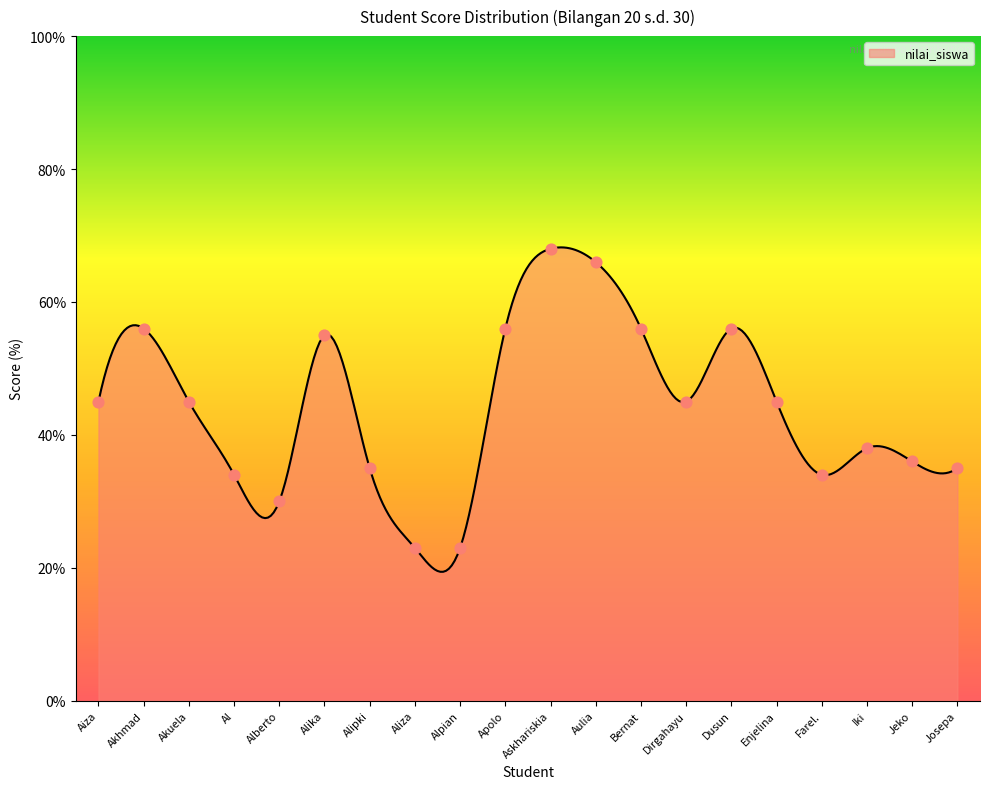

Between Alipki and Dirgahayu, which is larger?

Dirgahayu